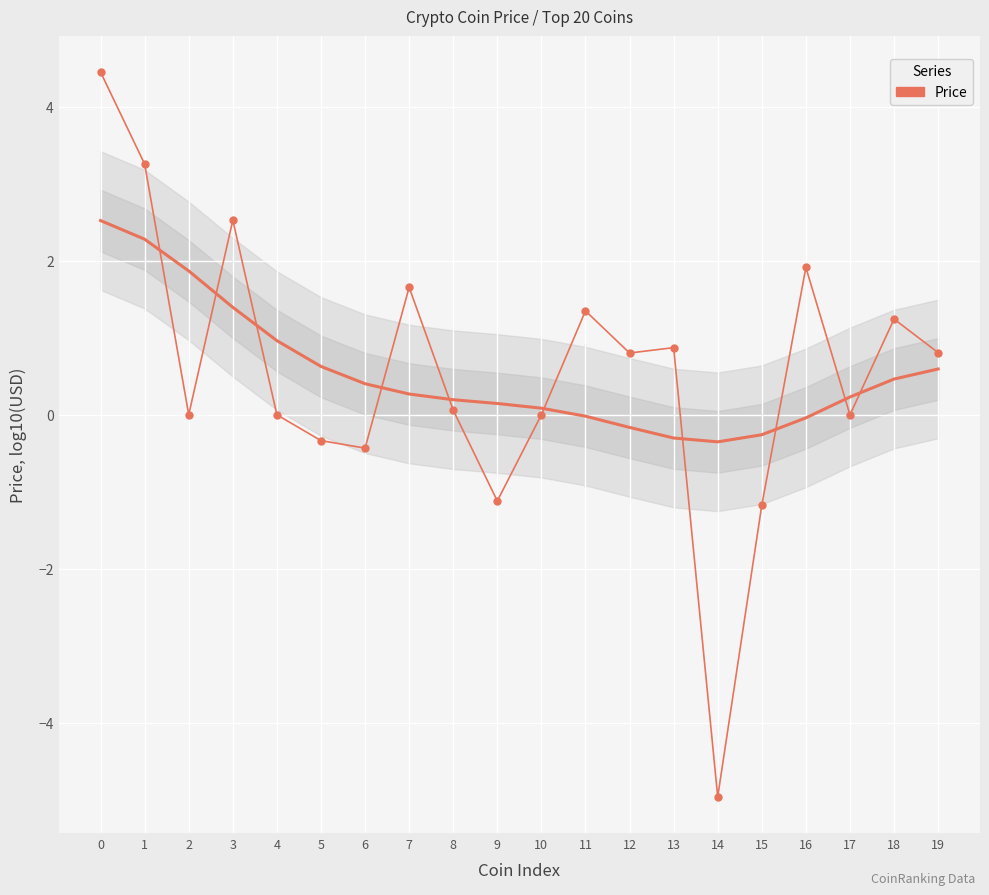

Count the number of categories in the chart.

20